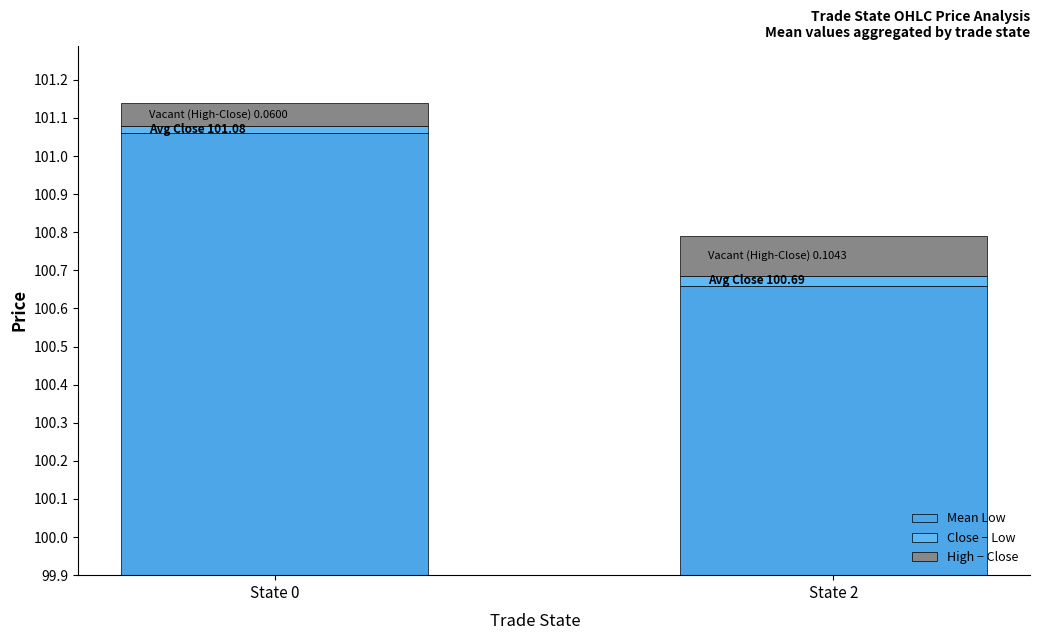

Which series has the largest total across all categories?

Mean Low